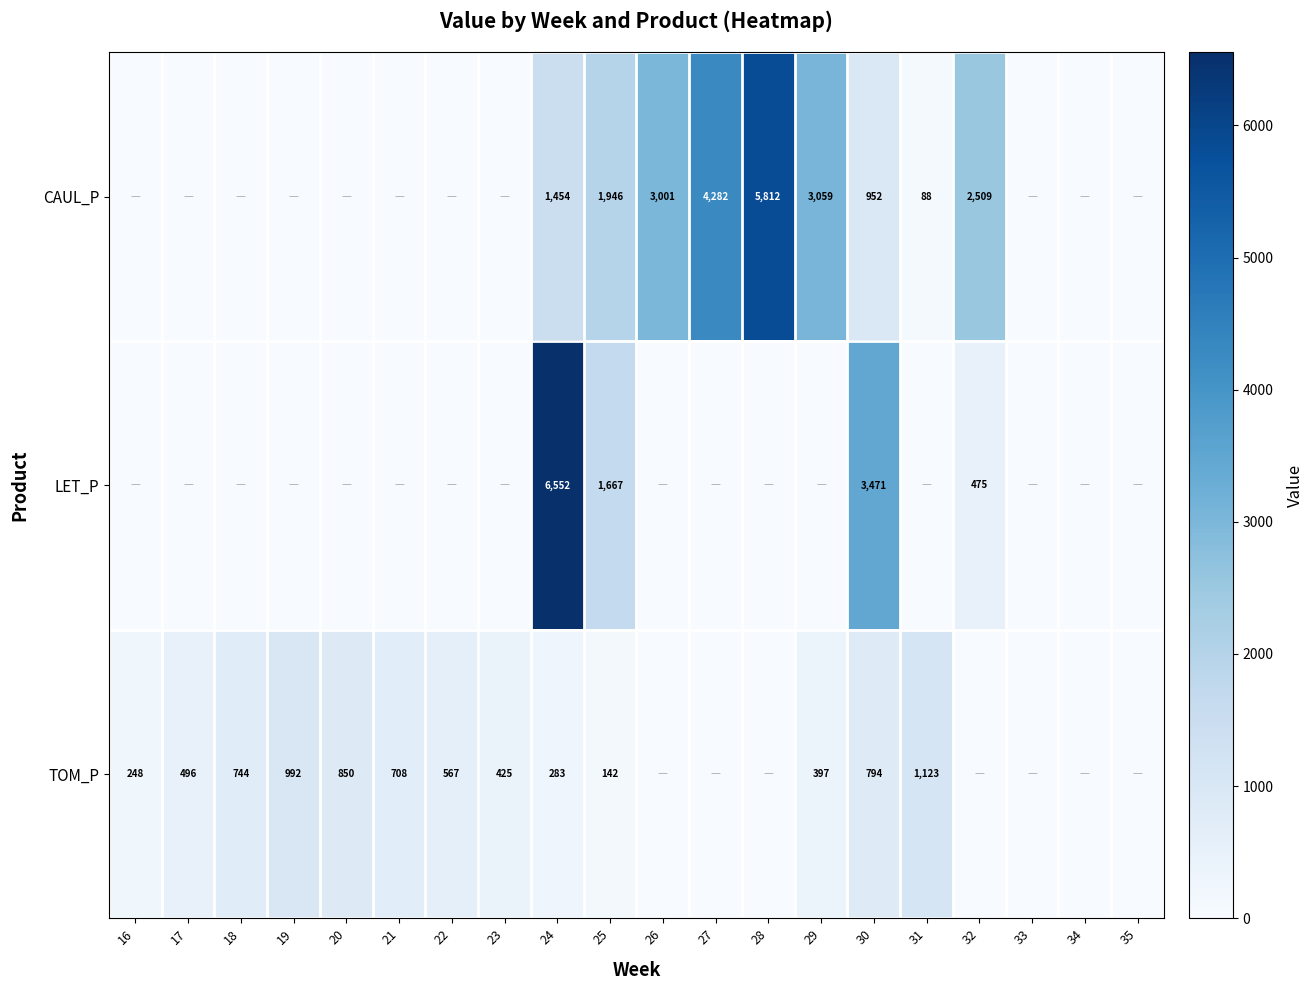

True or false: CAUL_P has a value of 1649 at 30.

False